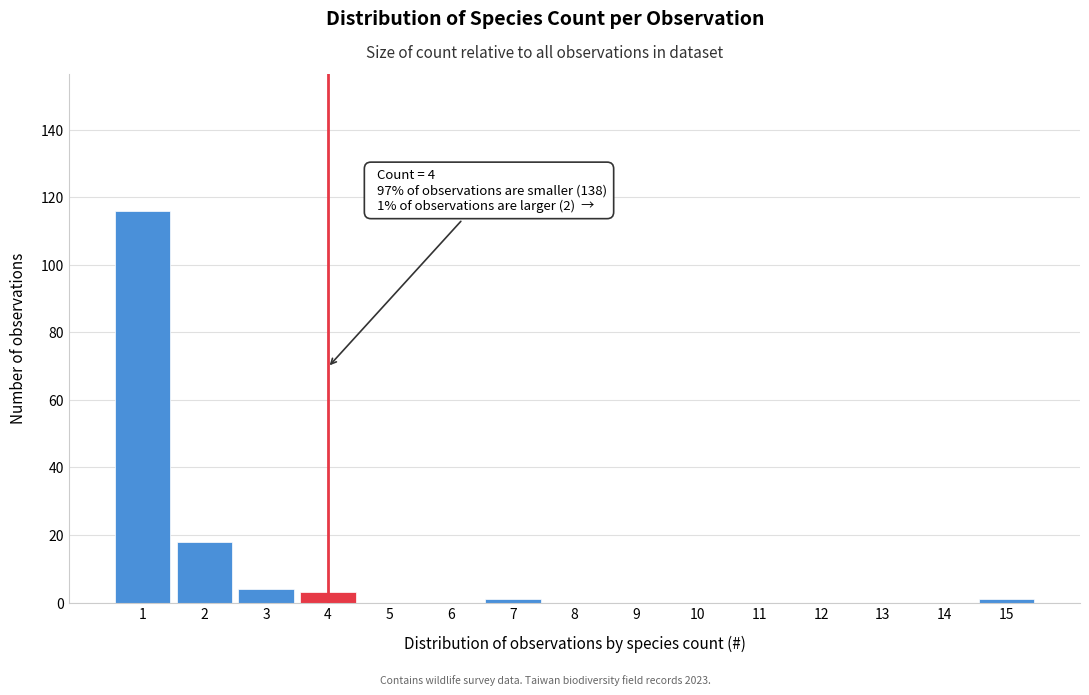

Reading right to left, transcribe all the data shown in this chart.

15=1	14=0	13=0	12=0	11=0	10=0	9=0	8=0	7=1	6=0	5=0	4=3	3=4	2=18	1=116